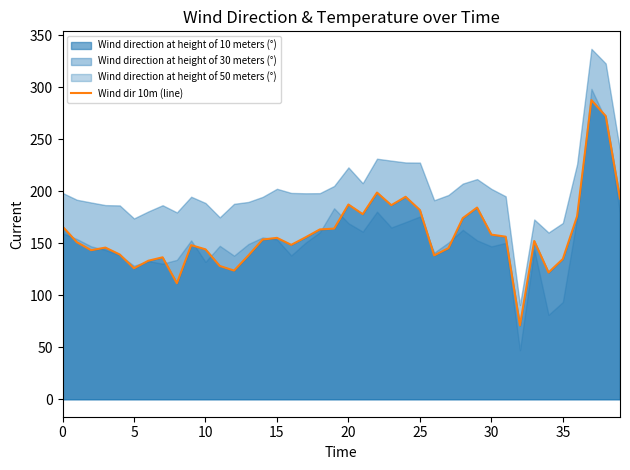

Is it true that the value at 27 is 259.6?

False